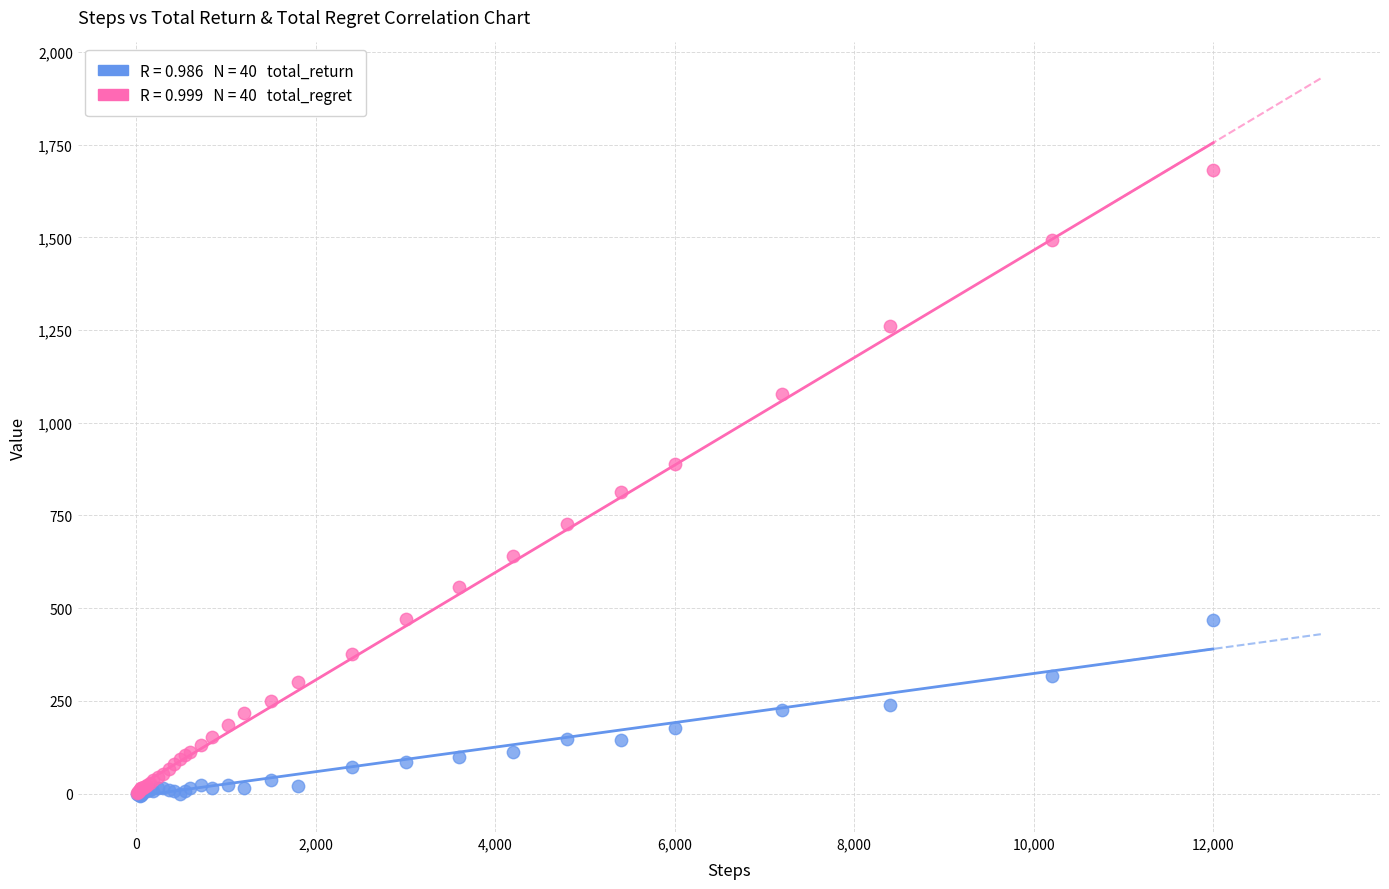

Across all series, what Y value is closest to 838?

814